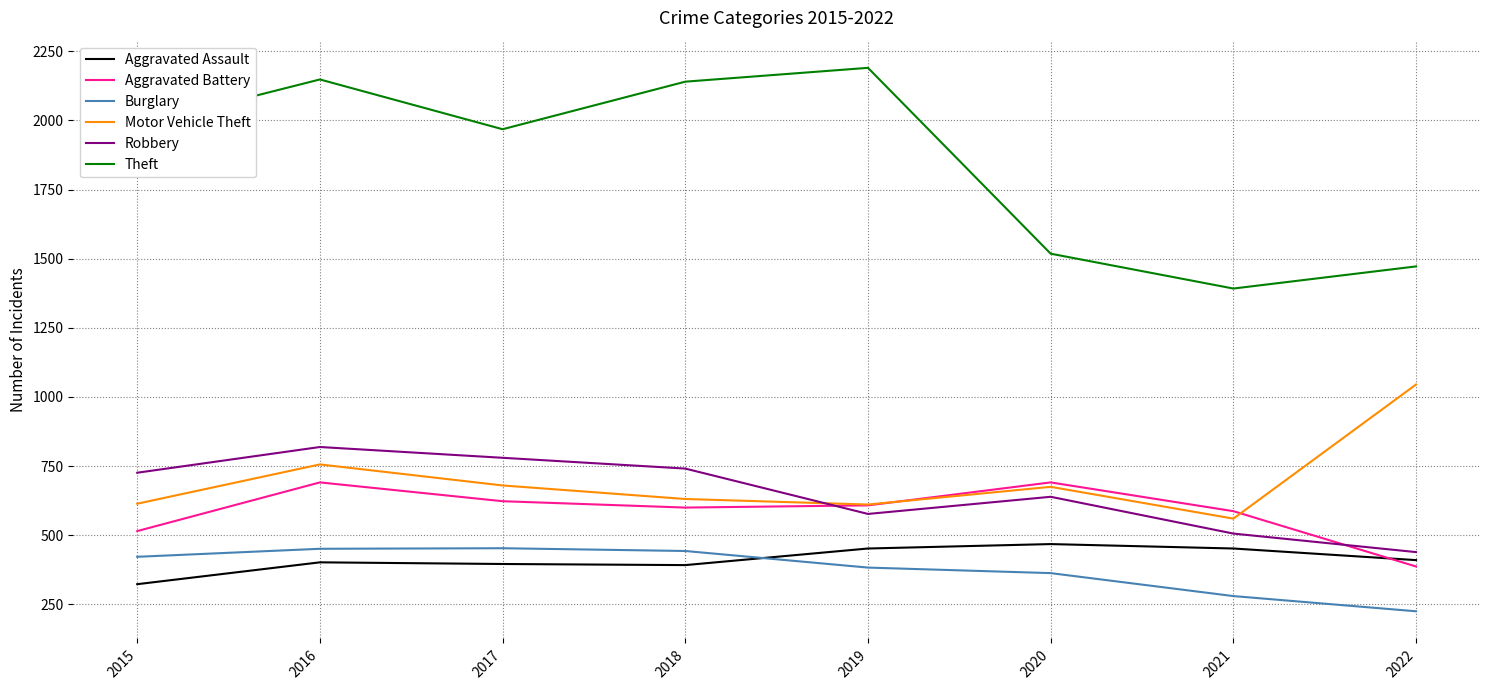

Which series has the largest total across all categories?

Theft